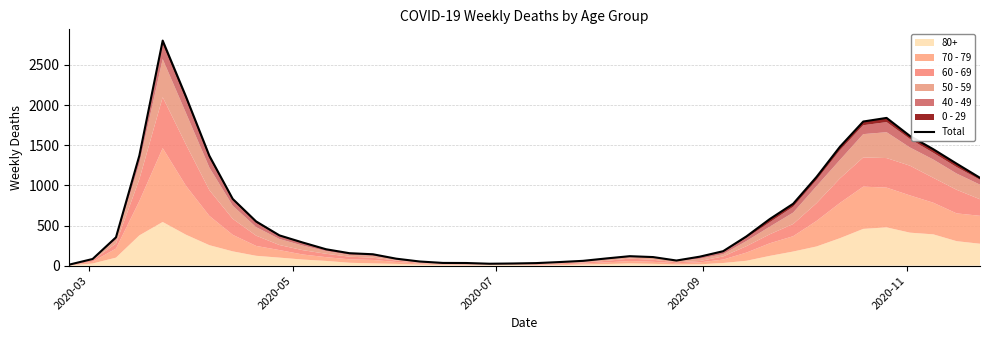

What is the greatest value displayed?

2803